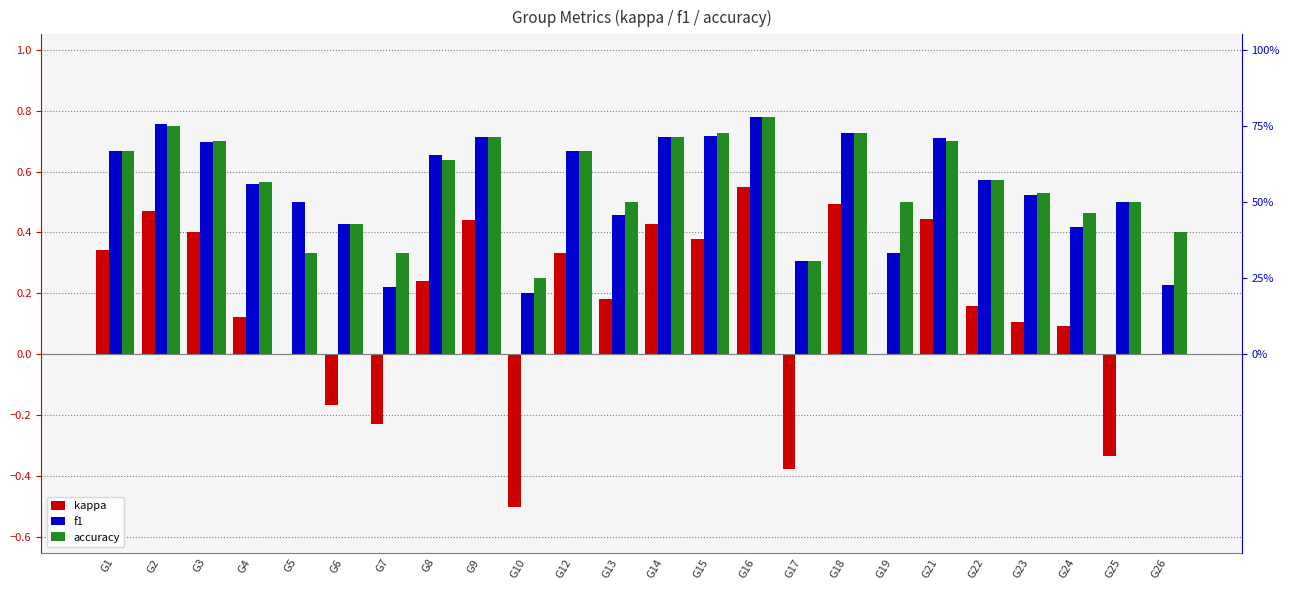

Between G12 and G25, which series saw the biggest shift?

kappa